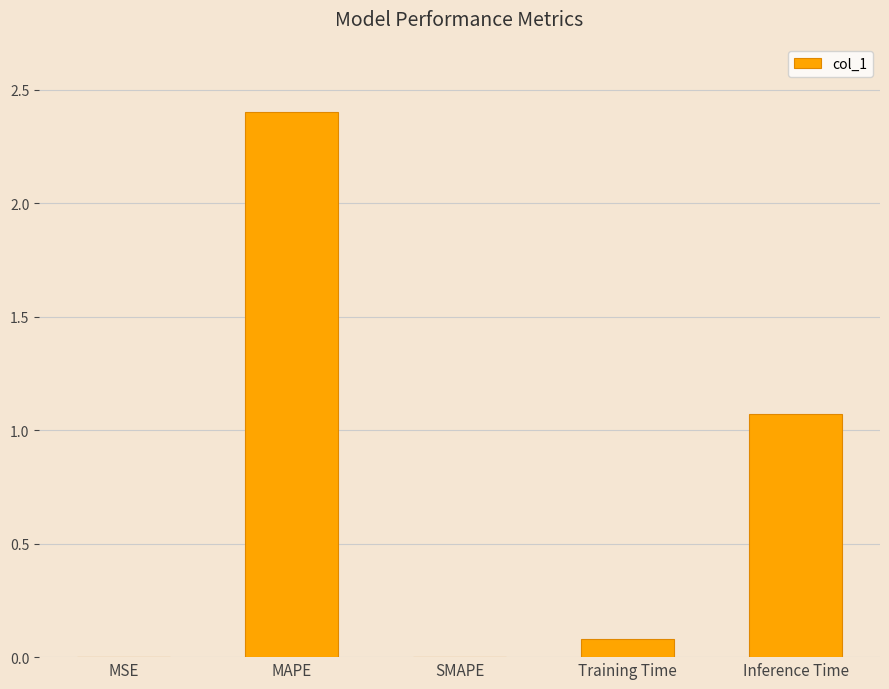

At which category does the chart reach its peak across all series?

MAPE